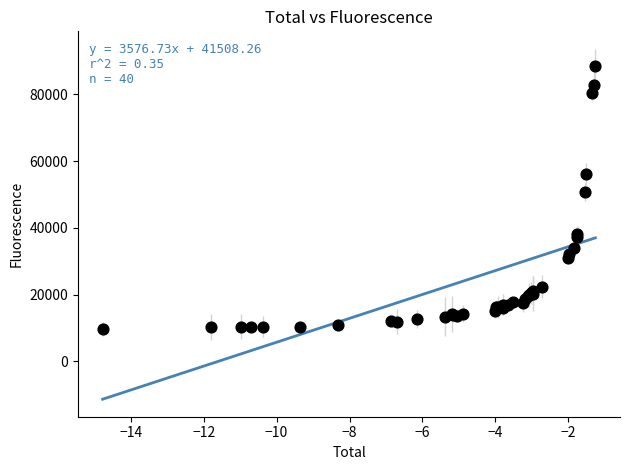

What Y value in the scatter plot is closest to 49040?

50720.0